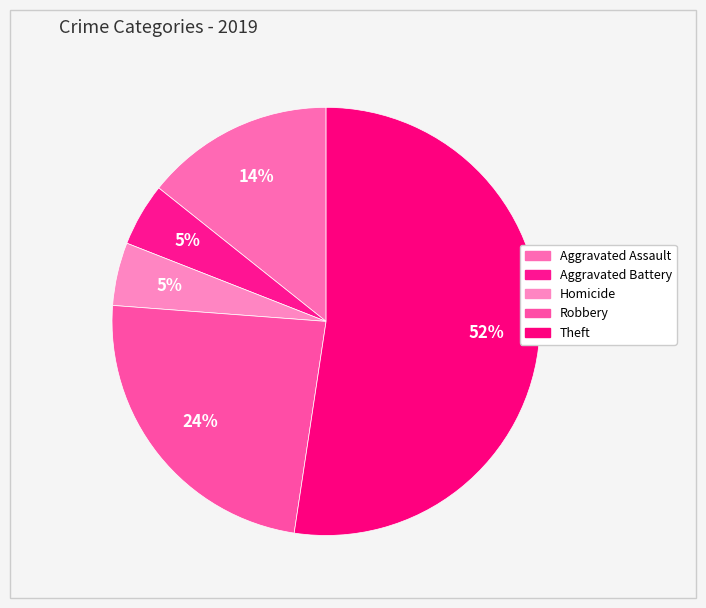

What percentage is the Theft slice, to the nearest percent?

52%